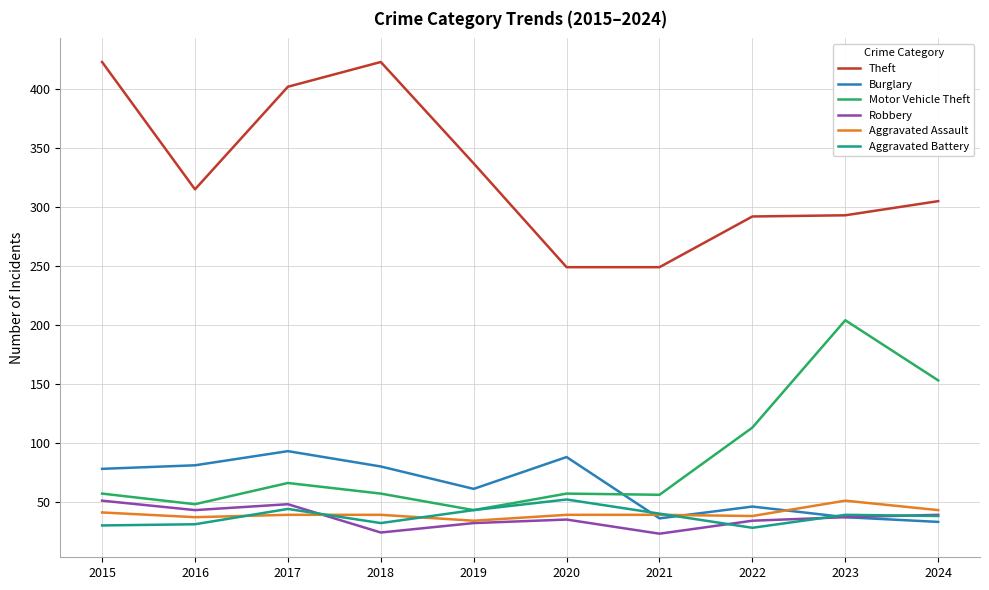

Between 2015 and 2022, which series saw the biggest shift?

Theft